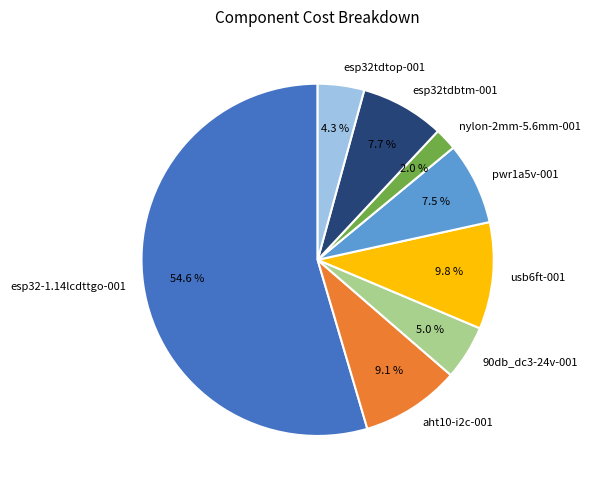

Is there a majority slice in this chart?

Yes